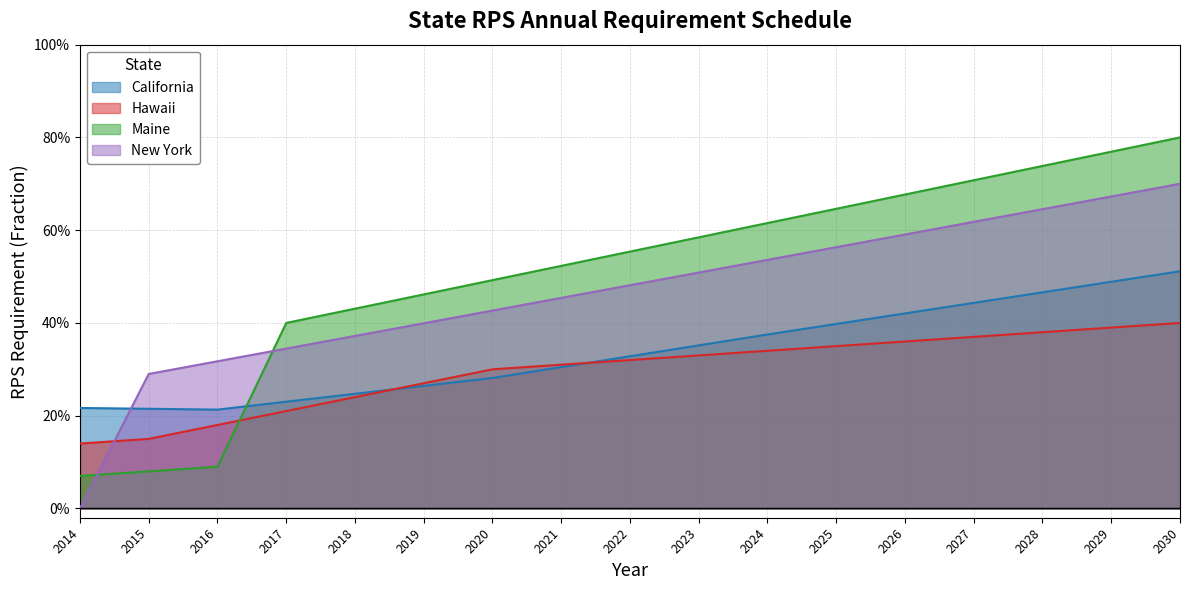

What is the sum of the Maine values at 2030 and 2017?

1.2